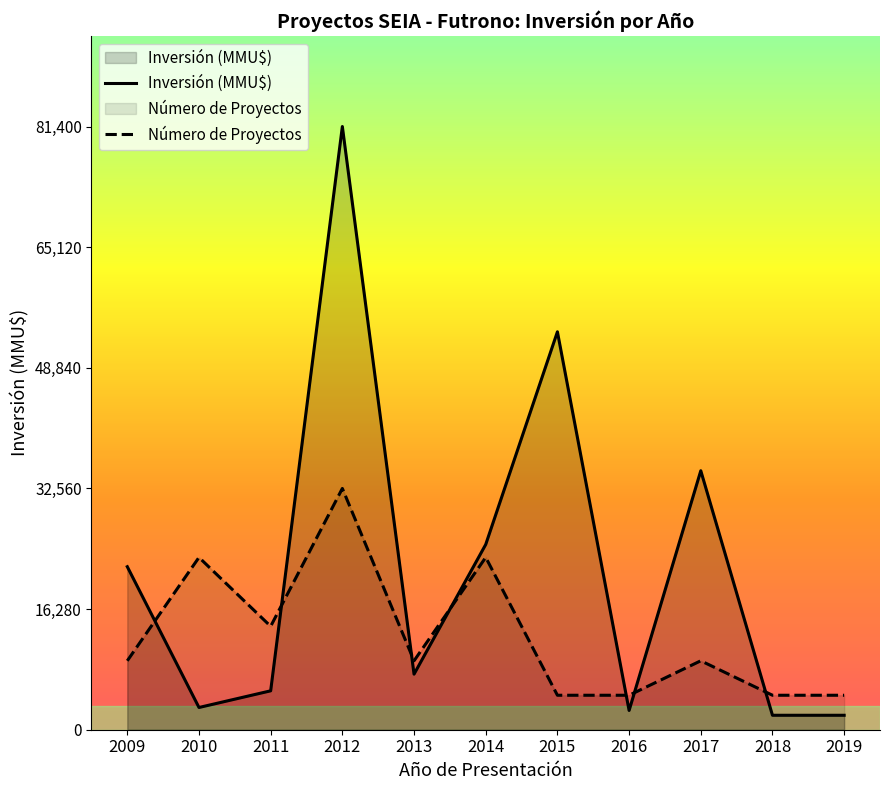

Which has a higher value, 2010 or 2017?

2017